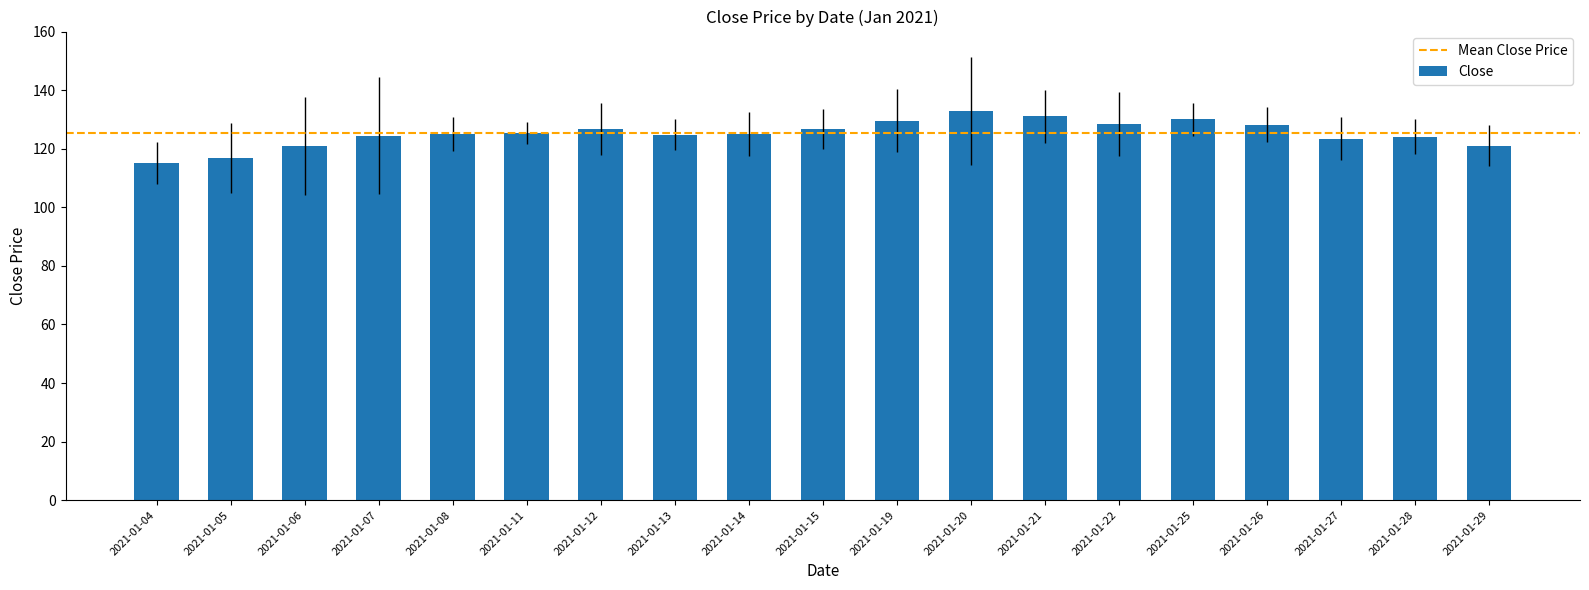

What is the sum of the values at 2021-01-21 and 2021-01-20?

263.9